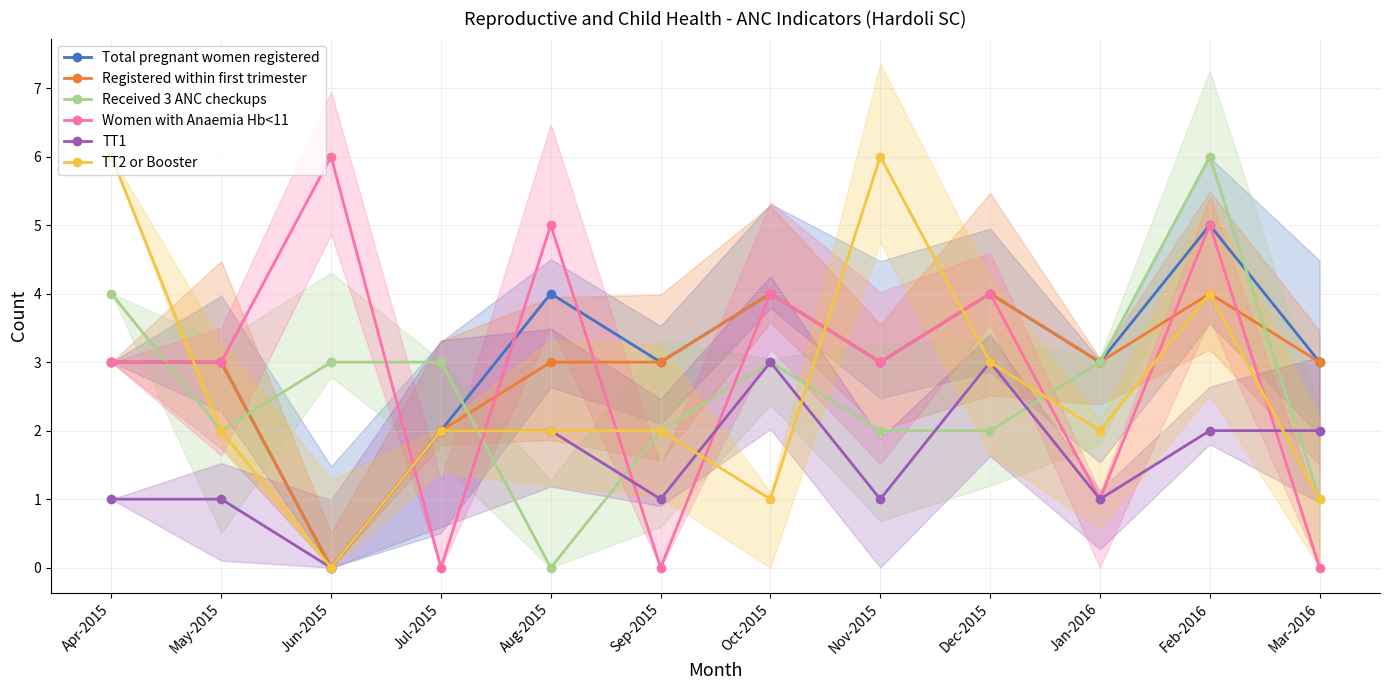

What is the difference between the maximum and minimum values in the TT2 or Booster series?

6